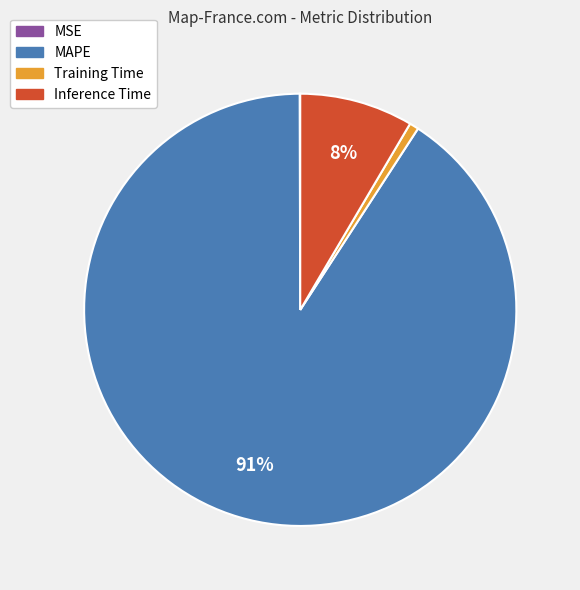

True or false: Training Time accounts for 1% of the total.

True